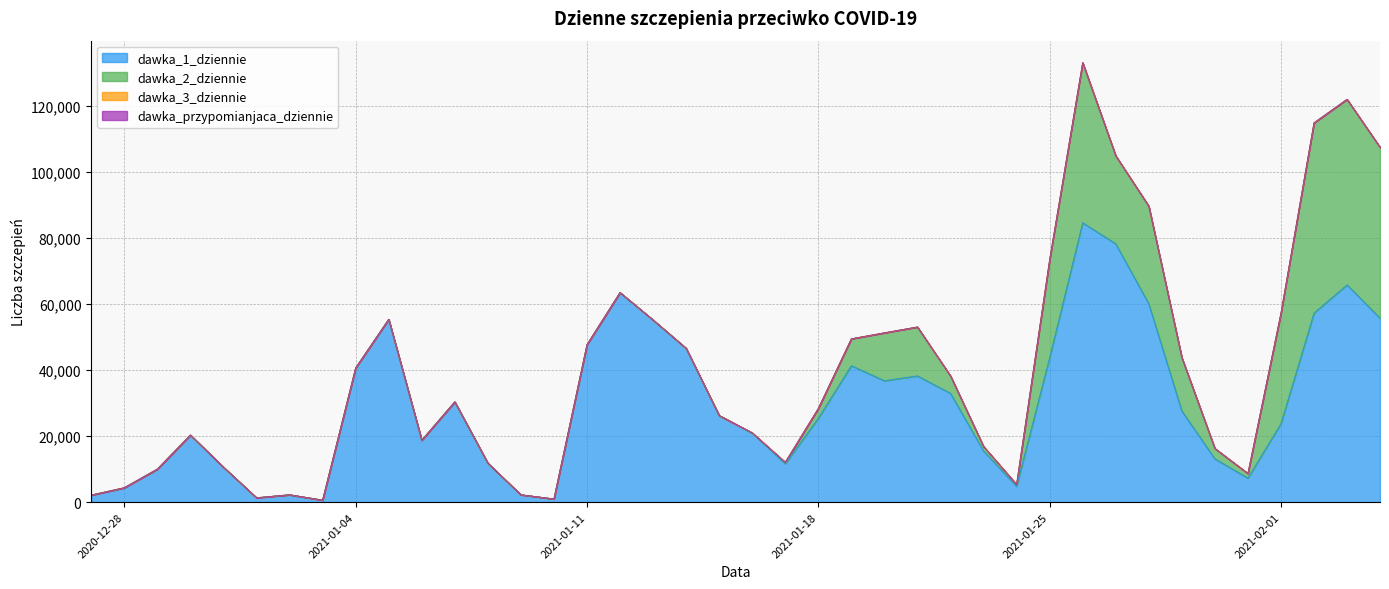

True or false: dawka_3_dziennie and dawka_przypomianjaca_dziennie intersect in this chart.

False